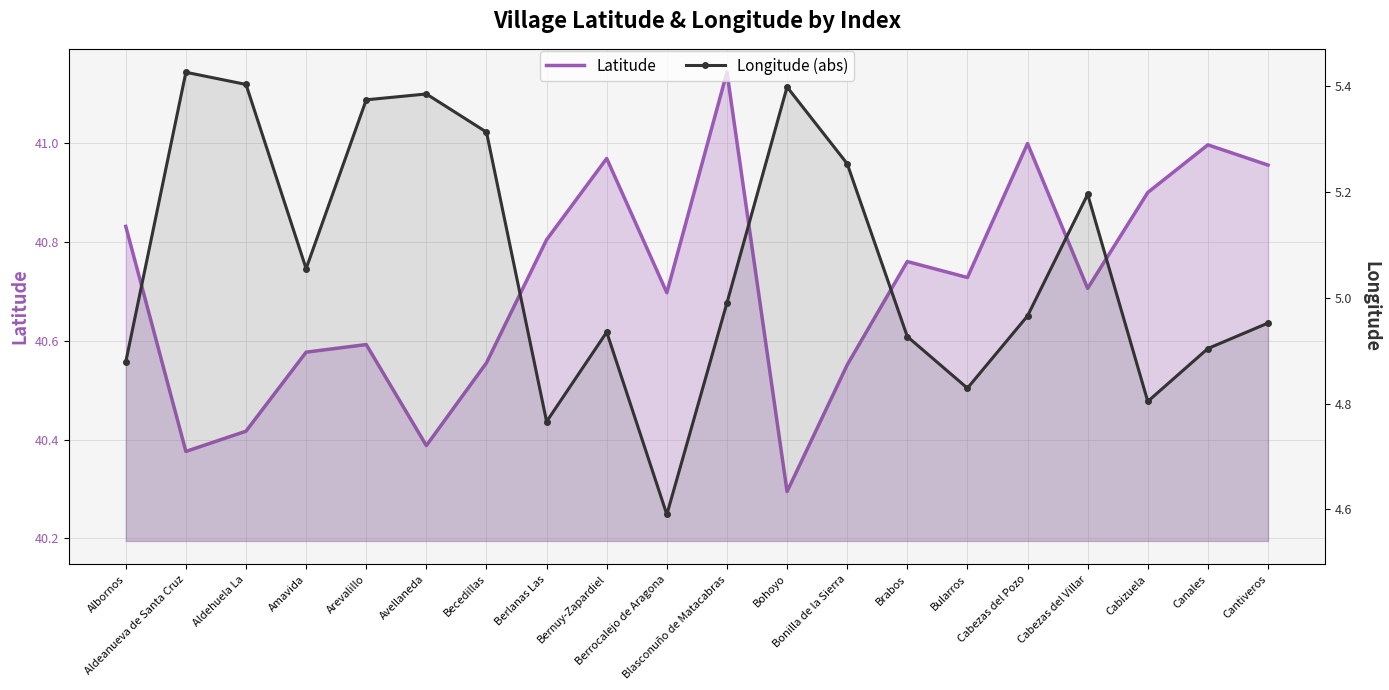

At which category does the chart reach its minimum across all series?

Berrocalejo de Aragona